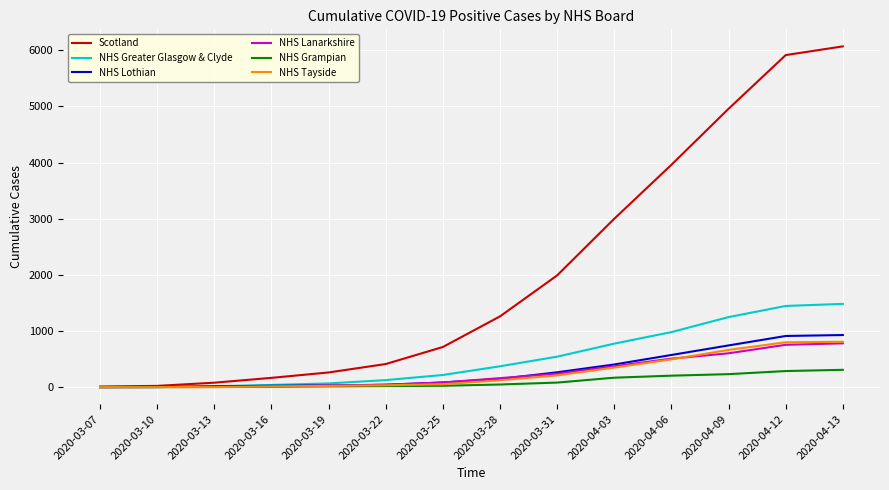

At how many categories does at least one series exceed 5120?

2